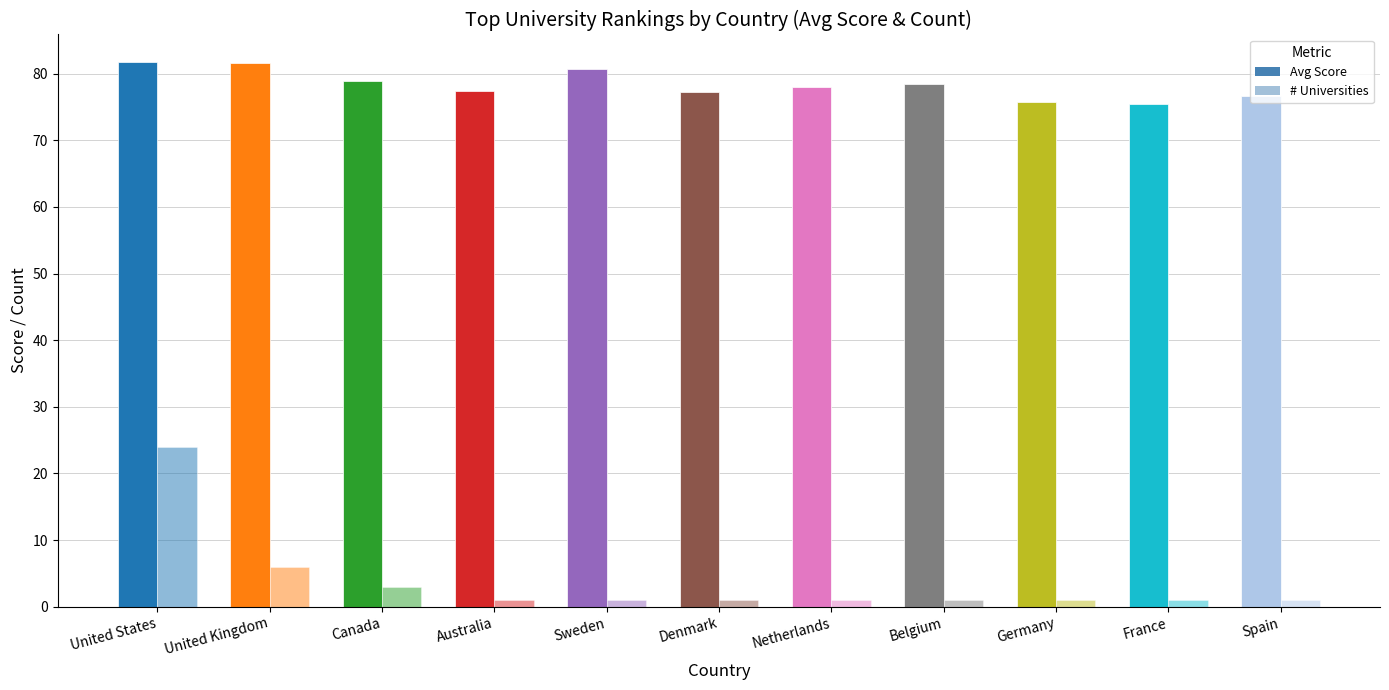

Does the chart contain any negative values?

No